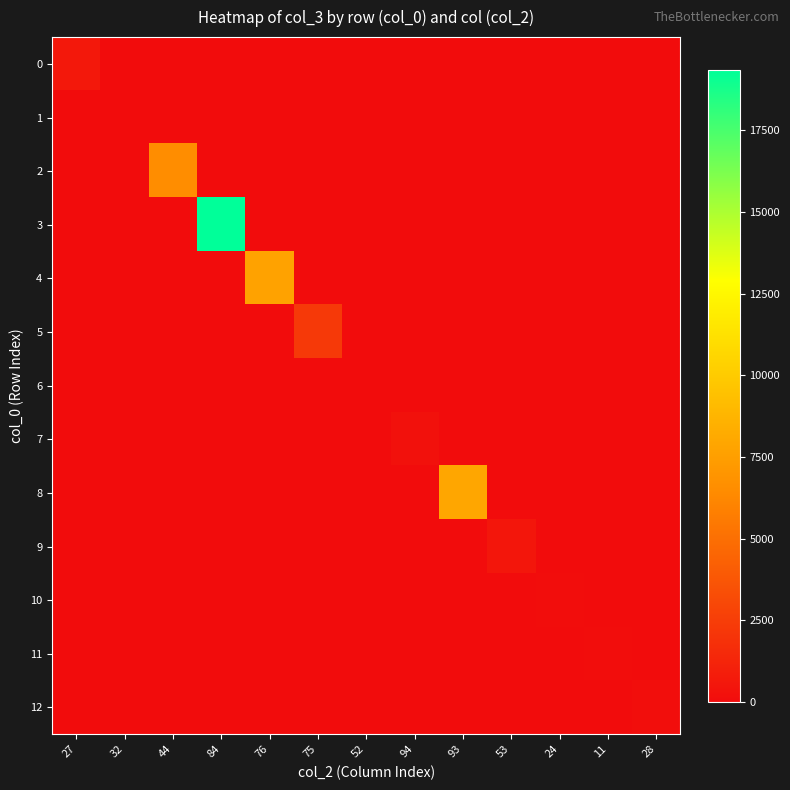

Which series changed the most between 93 and 53?

8